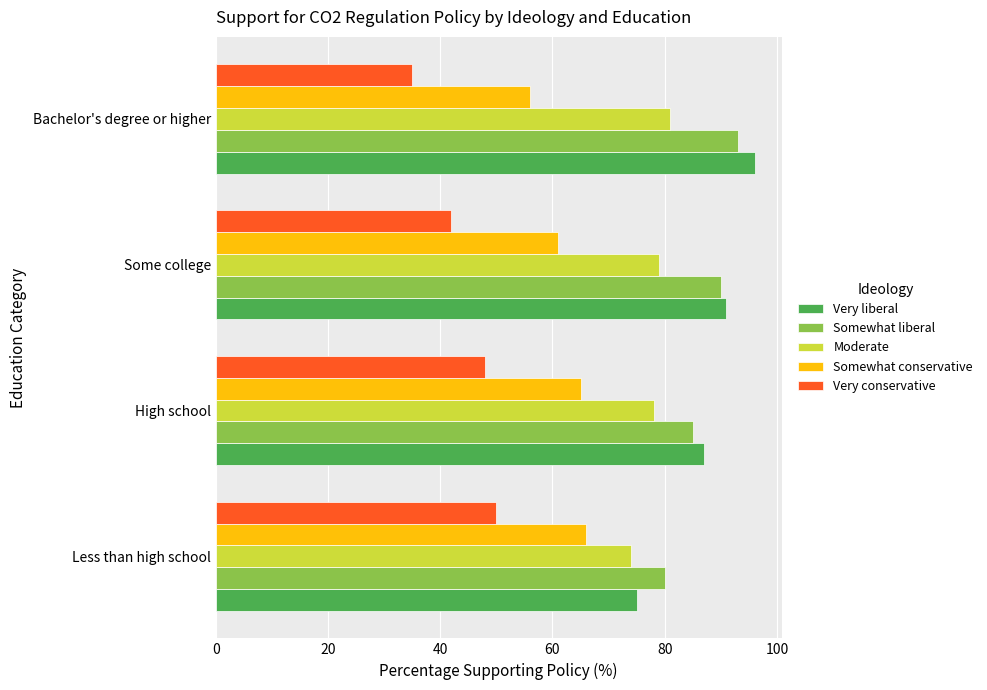

What is the spread (max minus min) of values at Some college?

49